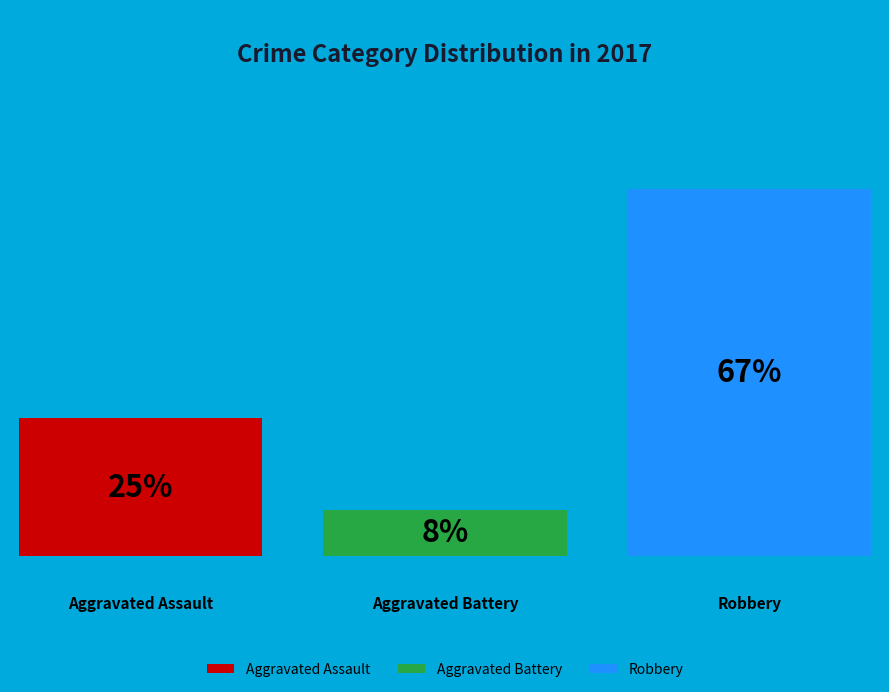

Approximately how many times larger is the value at Aggravated Assault compared to Robbery?

0.4